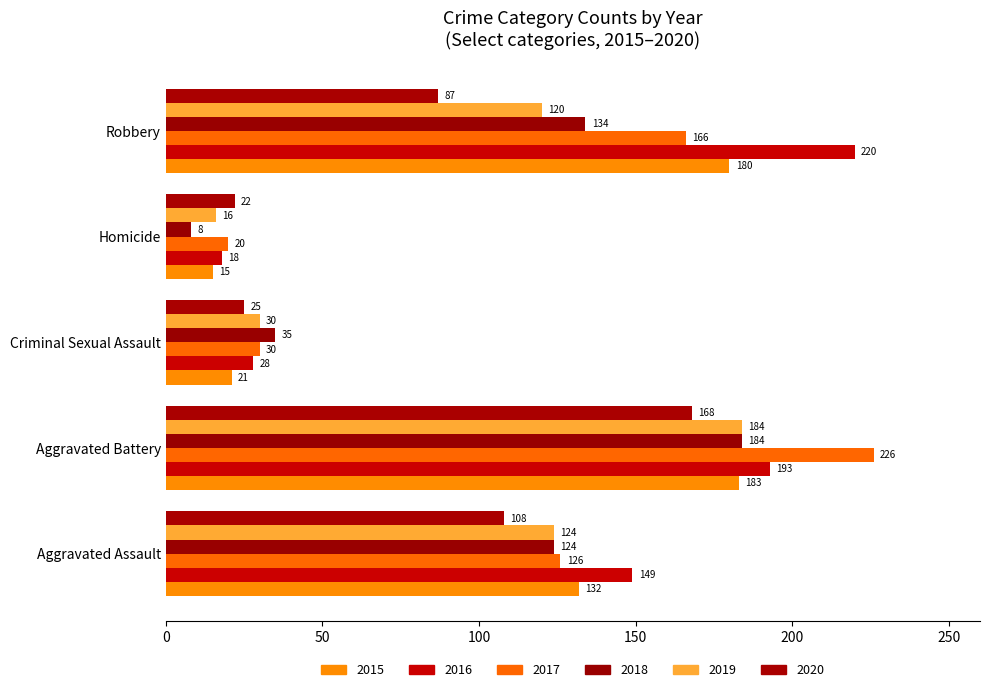

The 2017 series shows 30 at Criminal Sexual Assault. True or false?

True